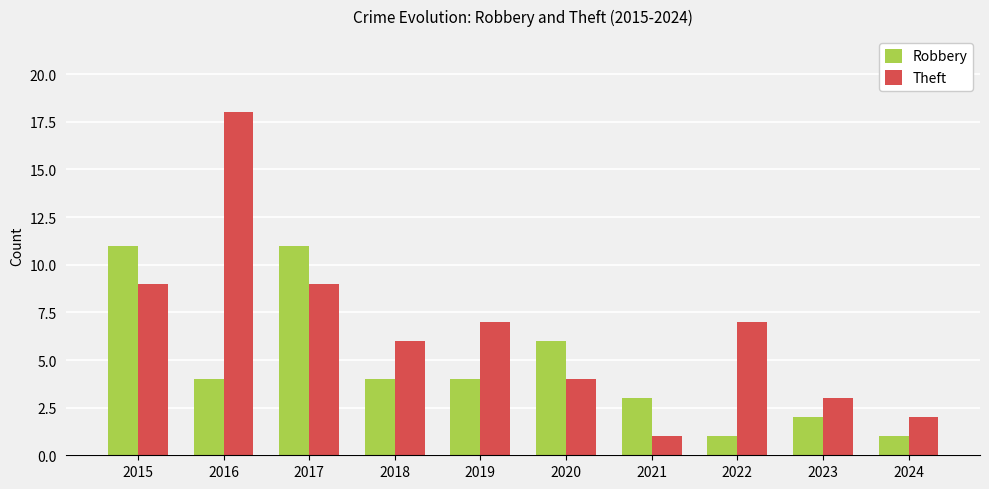

What is the highest value of the Theft series?

18